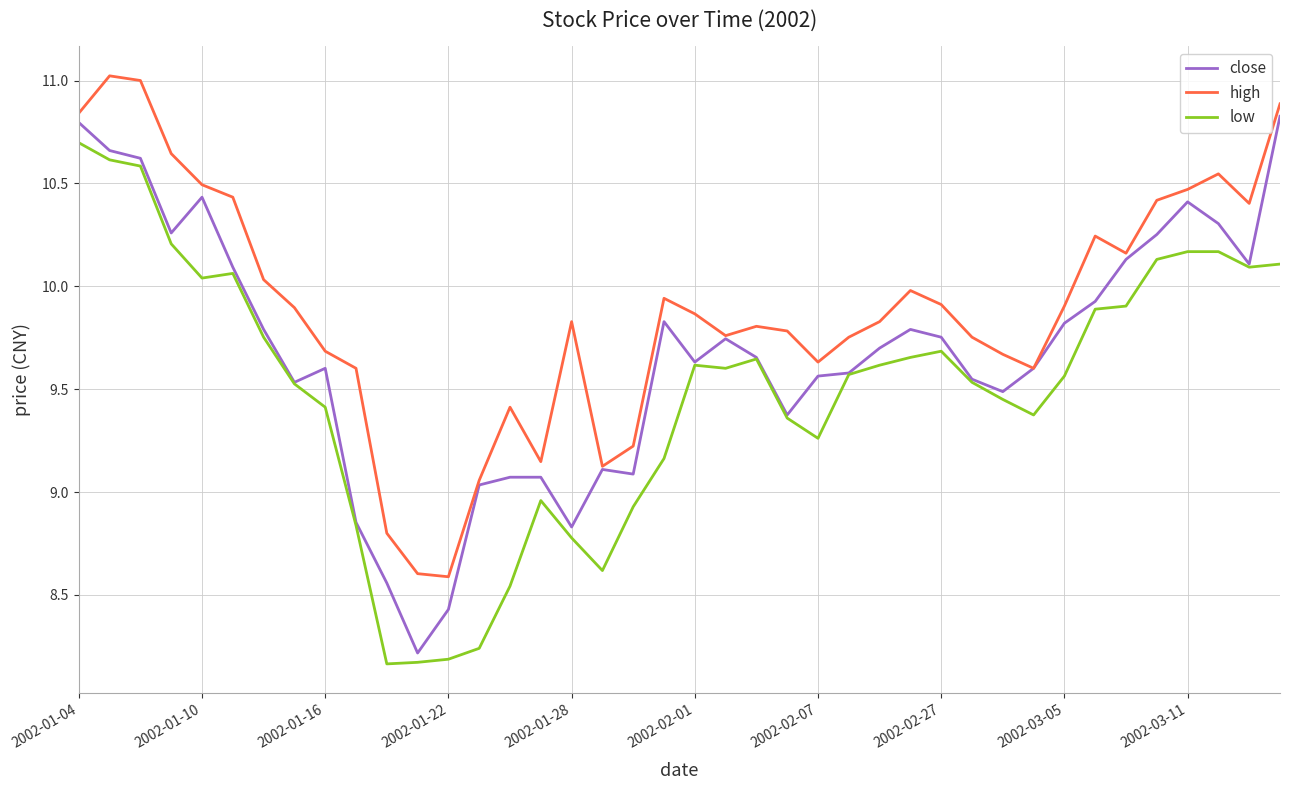

Which series has the largest total across all categories?

high